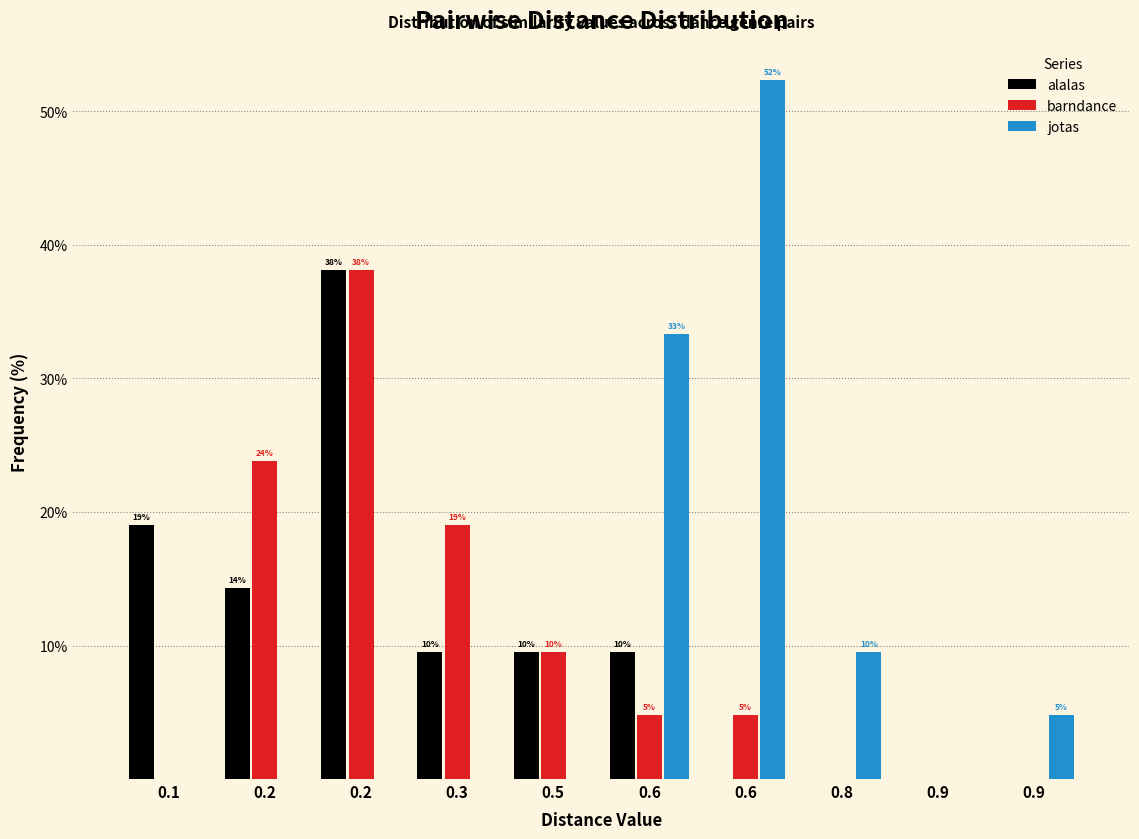

Are the bars grouped side by side (vs. stacked)?

Yes